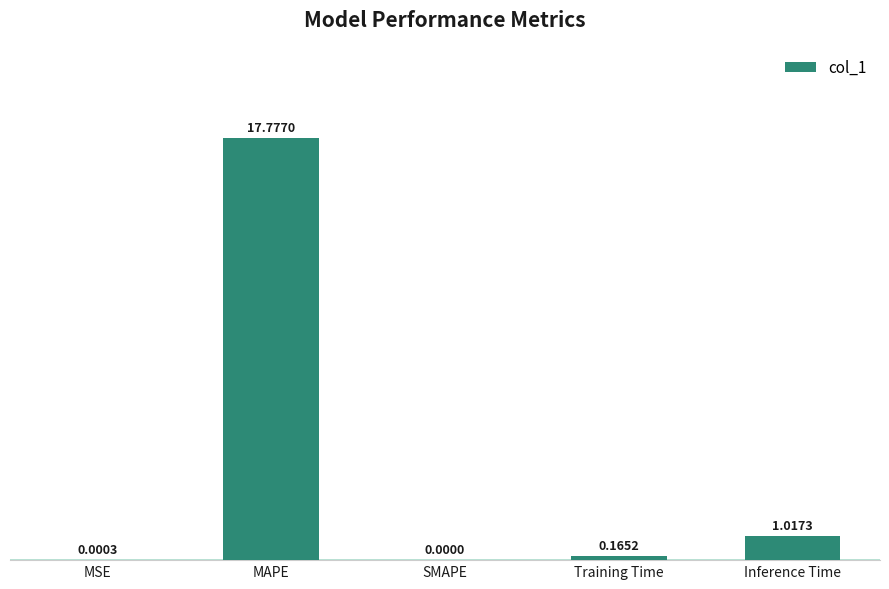

At which label is the value closest to 8?

Inference Time